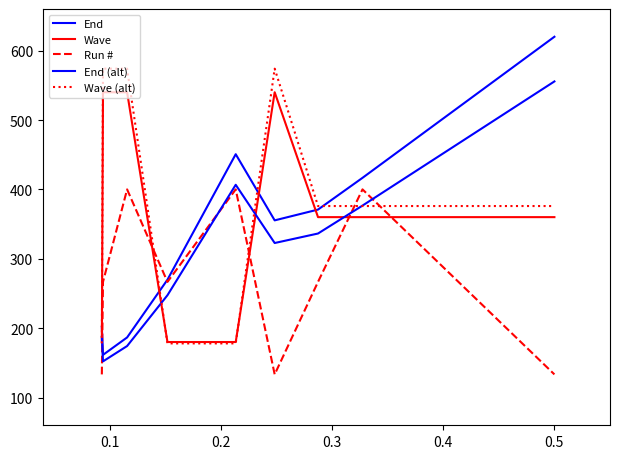

Which series has the largest range (max minus min)?

End